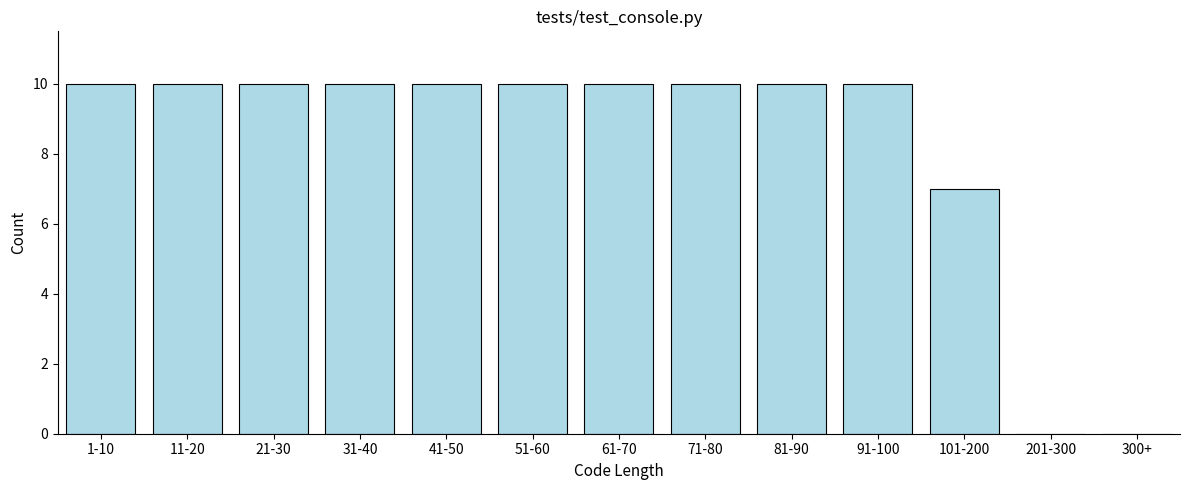

Reading left to right, what are all the values shown in this chart?

1-10=10	11-20=10	21-30=10	31-40=10	41-50=10	51-60=10	61-70=10	71-80=10	81-90=10	91-100=10	101-200=7	201-300=0	300+=0